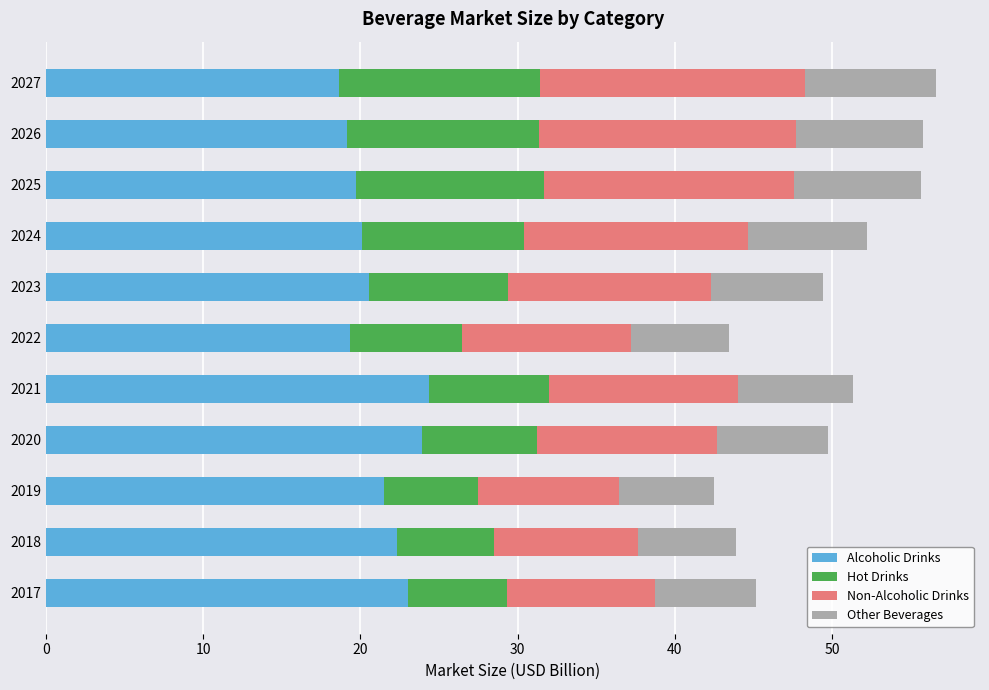

What is the highest value of the Alcoholic Drinks series?

24.4